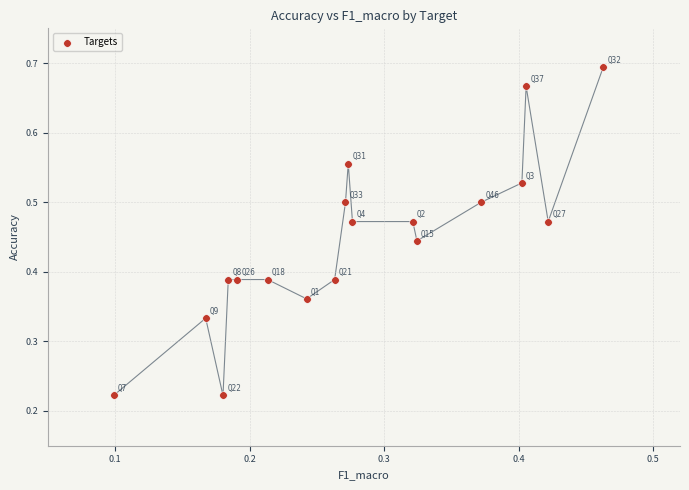

How many points are shown in the scatter plot?

18